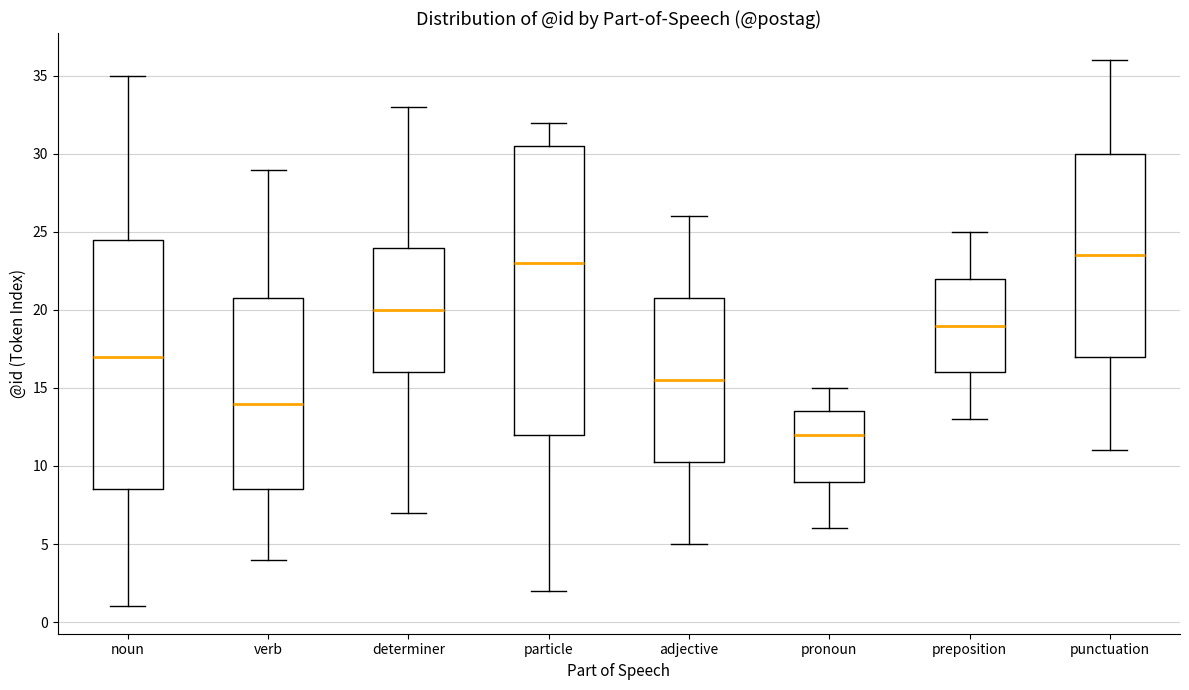

Reading left to right, read every box against the y-axis: the position of its median line, the range the box covers, and the ends of its whiskers. The values are not printed on the chart, so give them approximately, as read against the axis.

noun: median 17.0, box 8.5 to 24.5, whiskers 1.0 to 35.0
verb: median 14.0, box 8.5 to 21.0, whiskers 4.0 to 29.0
determiner: median 20.0, box 16.0 to 24.0, whiskers 7.0 to 33.0
particle: median 23.0, box 12.0 to 30.5, whiskers 2.0 to 32.0
adjective: median 15.5, box 10.5 to 21.0, whiskers 5.0 to 26.0
pronoun: median 12.0, box 9.0 to 13.5, whiskers 6.0 to 15.0
preposition: median 19.0, box 16.0 to 22.0, whiskers 13.0 to 25.0
punctuation: median 23.5, box 17.0 to 30.0, whiskers 11.0 to 36.0